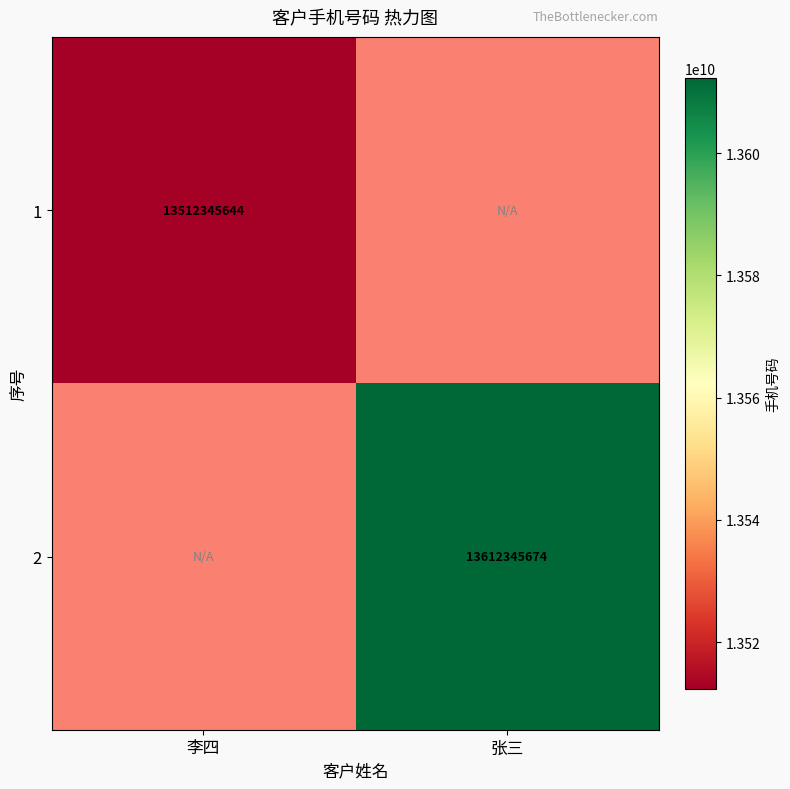

Is the value of 2 at 张三 greater than the value of 1 at 李四?

Yes